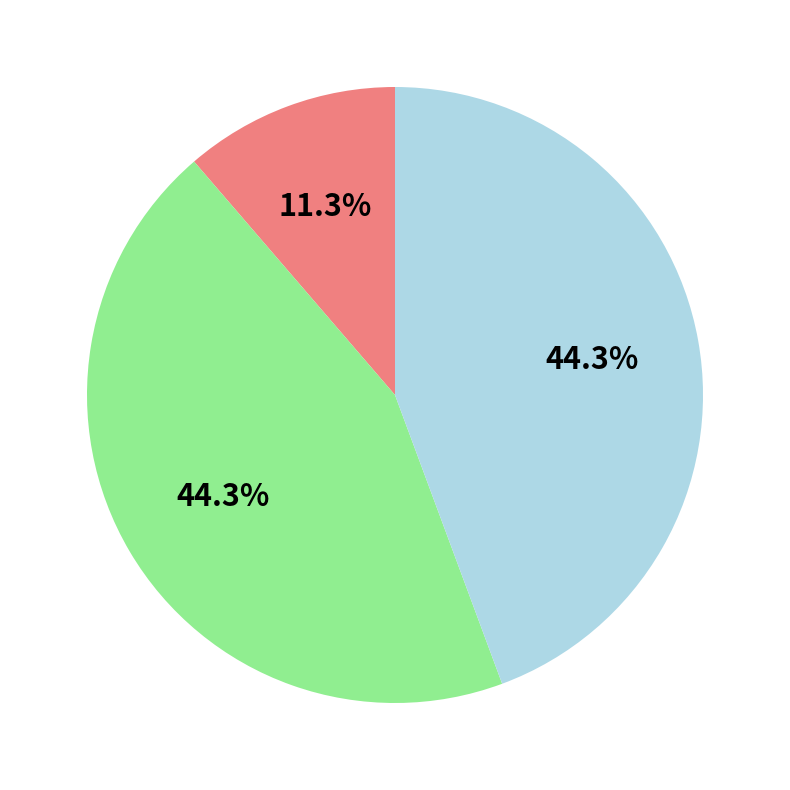

Does any single category account for the majority?

No